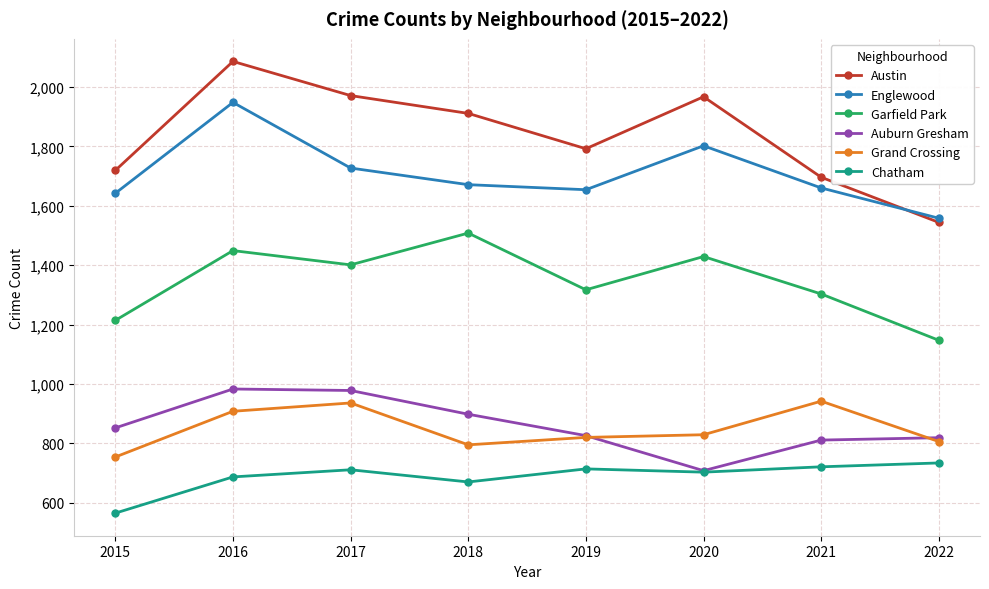

What is the difference between the Englewood values at 2022 and 2019?

96